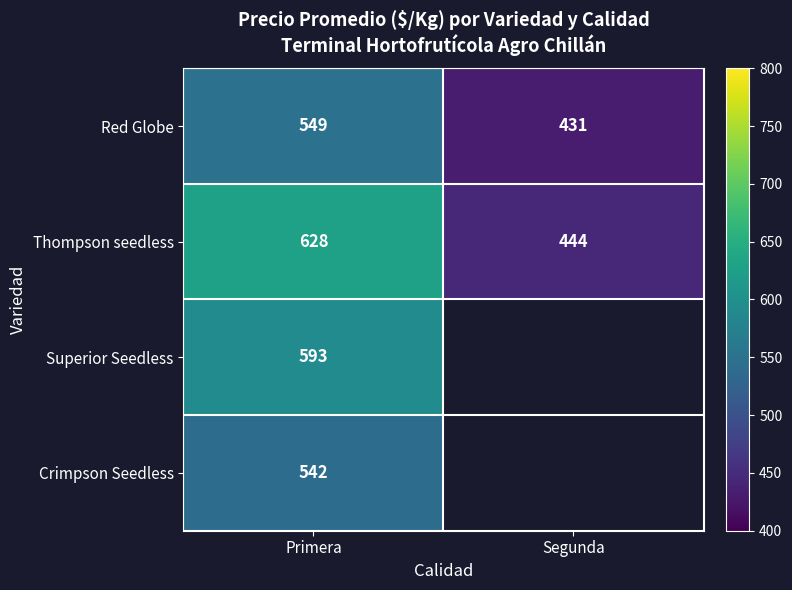

At which label does Thompson seedless reach its peak?

Primera